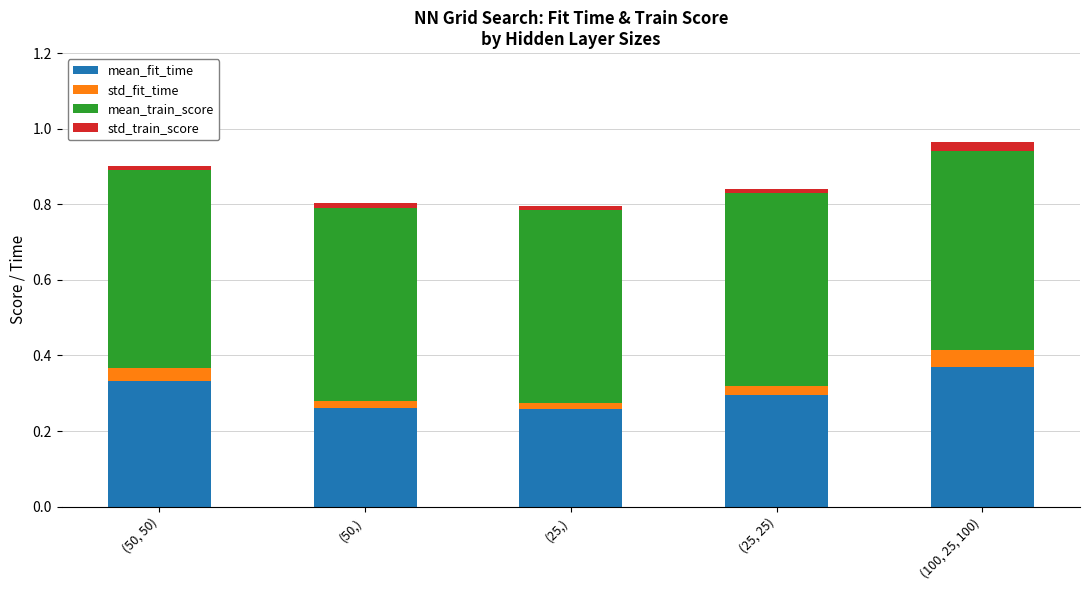

What are all the series names shown in the legend?

mean_fit_time, std_fit_time, mean_train_score, std_train_score